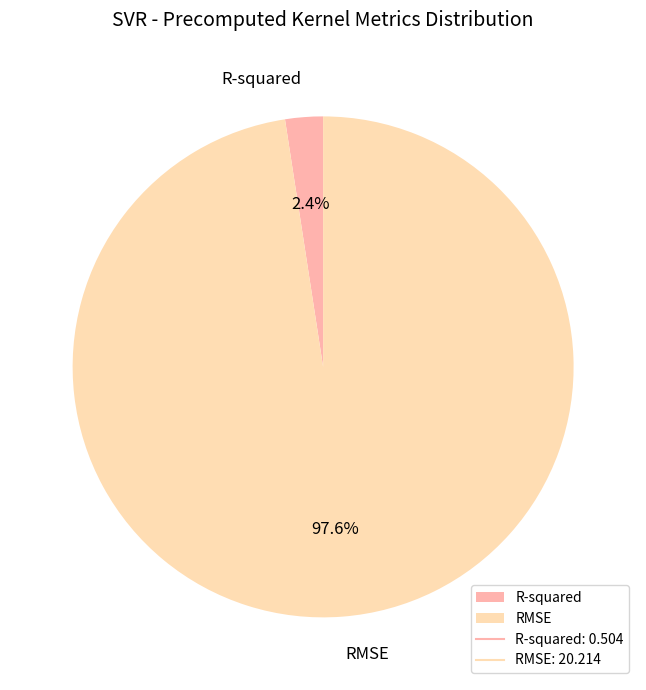

Which has a higher value, R-squared or RMSE?

RMSE